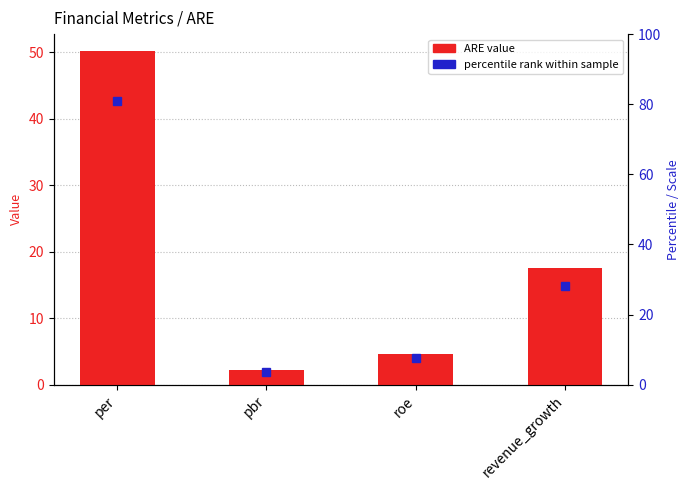

Where is the data nearest to the value 26?

revenue_growth